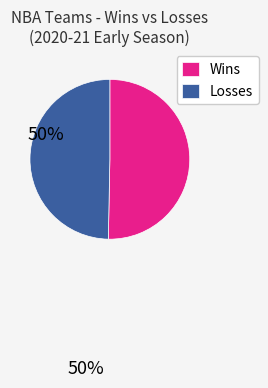

What is the ratio of the value at Losses to the value at Wins?

1.0